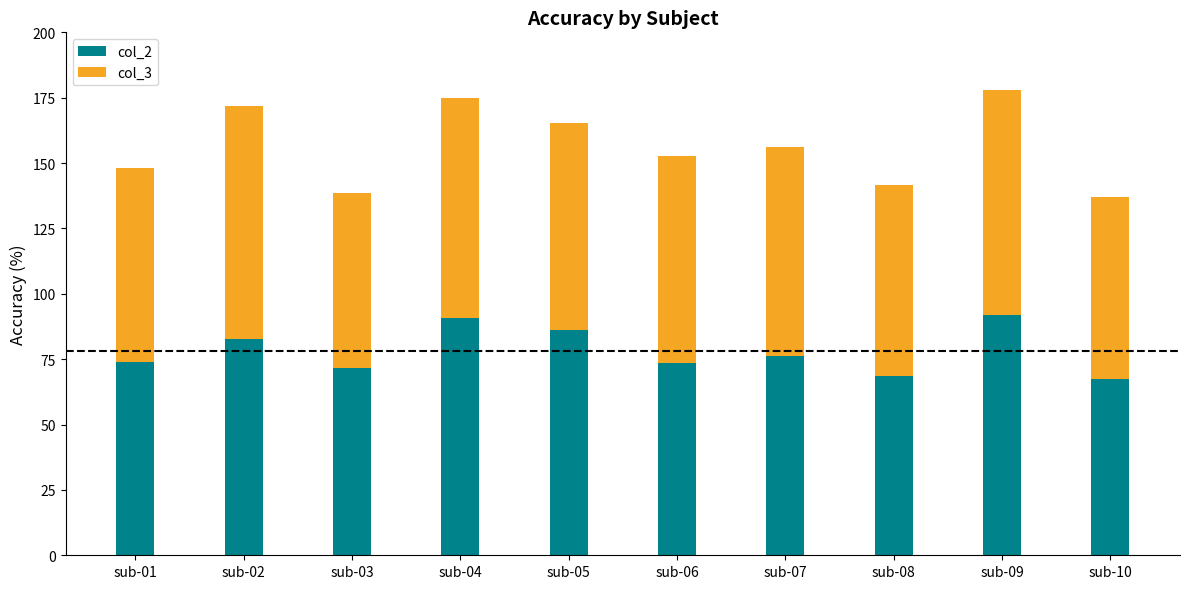

What is the average value of the col_2 series?

78.2